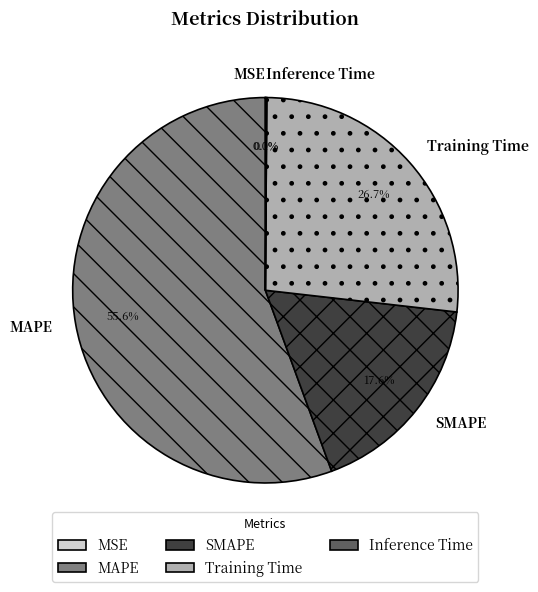

What is the majority slice?

MAPE